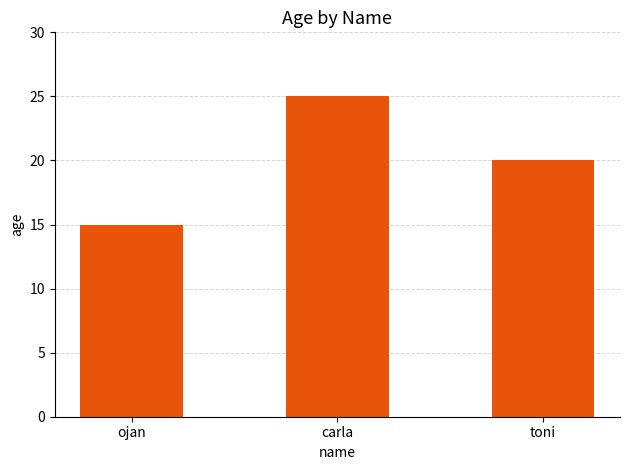

What is the difference between the maximum and minimum values?

10